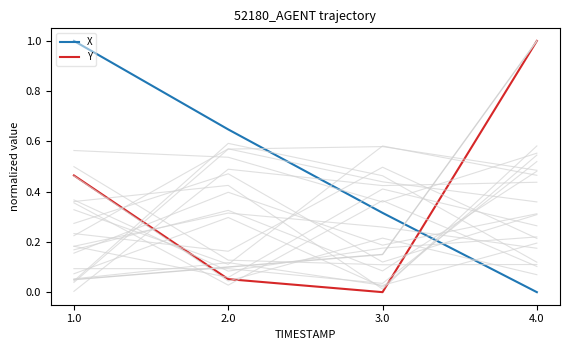

What are all the series names shown in the legend?

X, Y